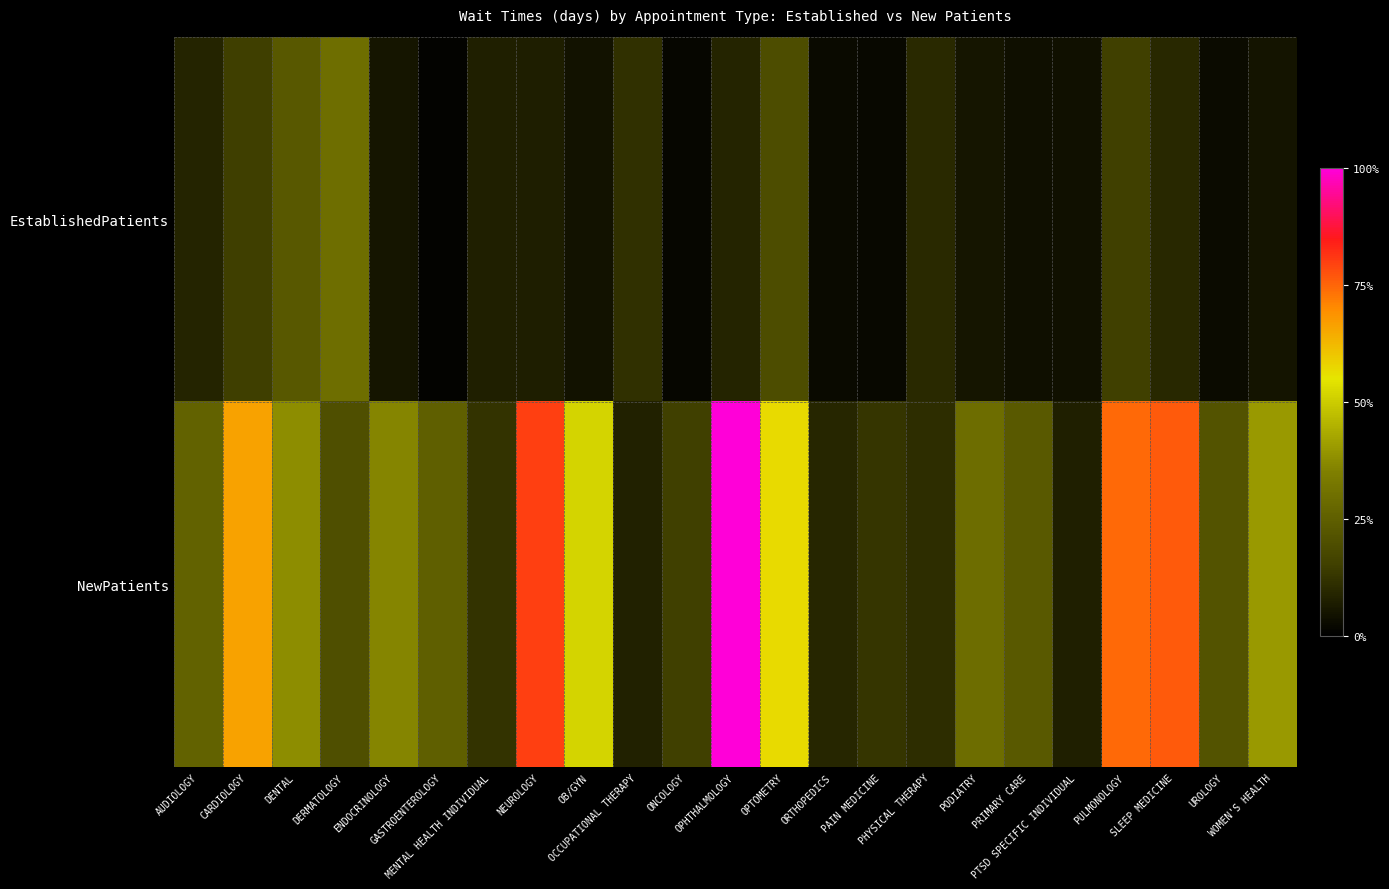

Which category has the lowest value across all series?

GASTROENTEROLOGY